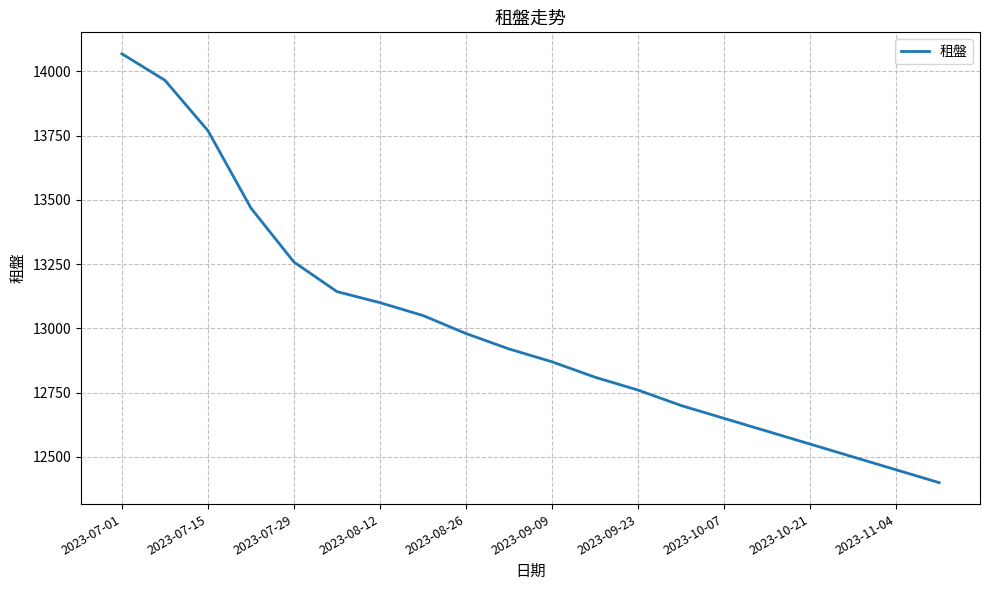

What is the maximum value shown in the chart?

14068